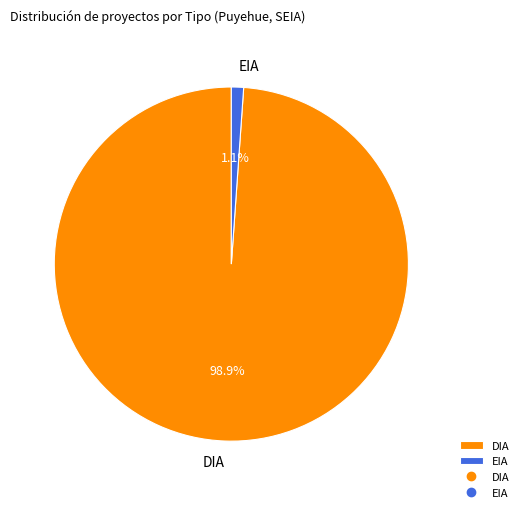

To the nearest percent, what is the difference between the DIA and EIA slice percentages?

98%